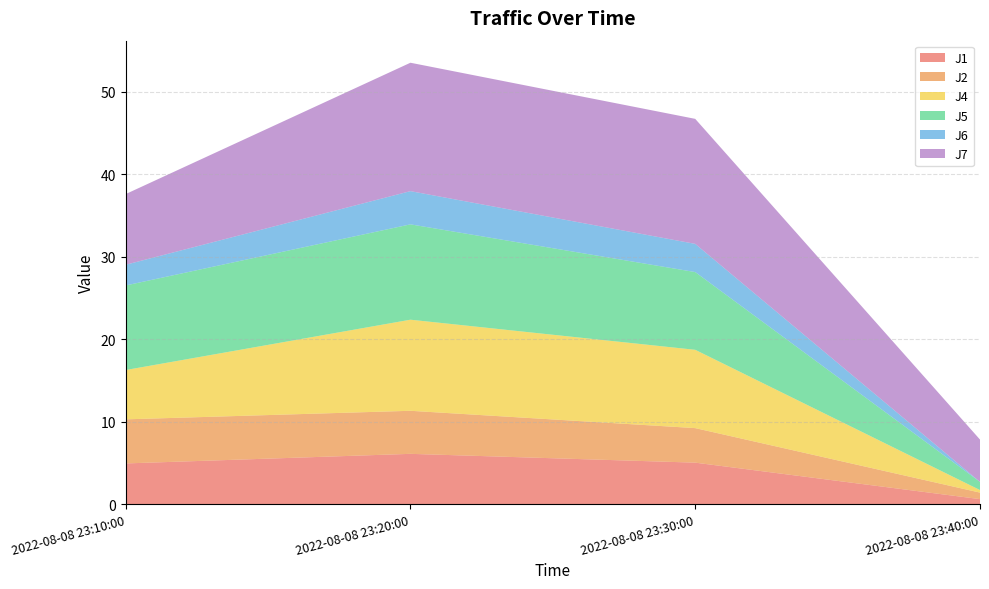

Reading left to right, extract all data points from this chart.

J1: 2022-08-08 23:10:00=4.9	2022-08-08 23:20:00=6.1	2022-08-08 23:30:00=5.0	2022-08-08 23:40:00=0.6
J2: 2022-08-08 23:10:00=5.3	2022-08-08 23:20:00=5.2	2022-08-08 23:30:00=4.2	2022-08-08 23:40:00=0.8
J4: 2022-08-08 23:10:00=6.0	2022-08-08 23:20:00=11.0	2022-08-08 23:30:00=9.5	2022-08-08 23:40:00=0.3
J5: 2022-08-08 23:10:00=10.3	2022-08-08 23:20:00=11.6	2022-08-08 23:30:00=9.4	2022-08-08 23:40:00=1.0
J6: 2022-08-08 23:10:00=2.5	2022-08-08 23:20:00=4.0	2022-08-08 23:30:00=3.4	2022-08-08 23:40:00=0.0
J7: 2022-08-08 23:10:00=8.6	2022-08-08 23:20:00=15.6	2022-08-08 23:30:00=15.2	2022-08-08 23:40:00=5.1